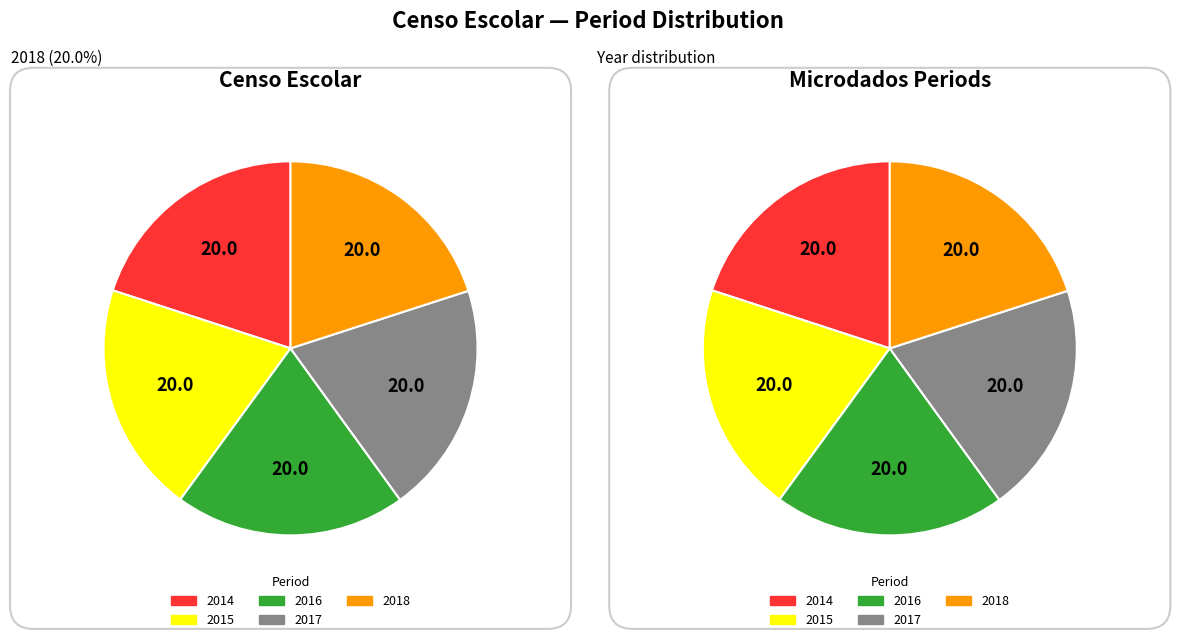

Does 2018 represent more than half of the total?

No